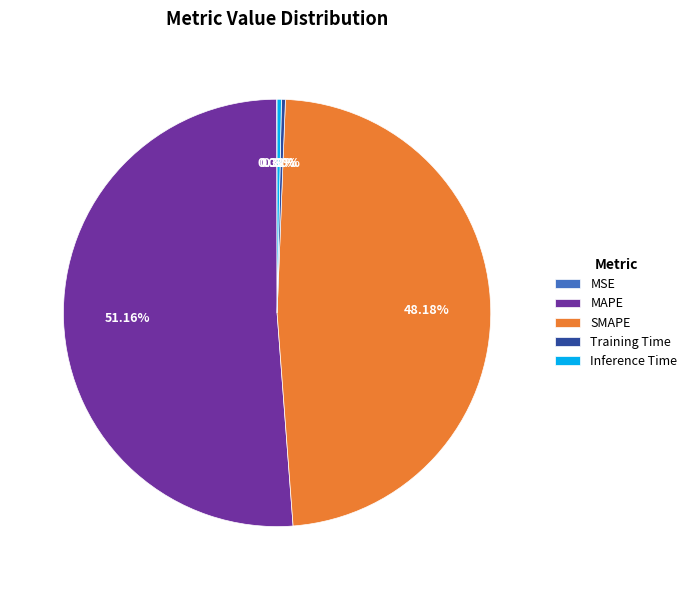

Combined, what portion of the pie is MAPE and Training Time?

51.5%